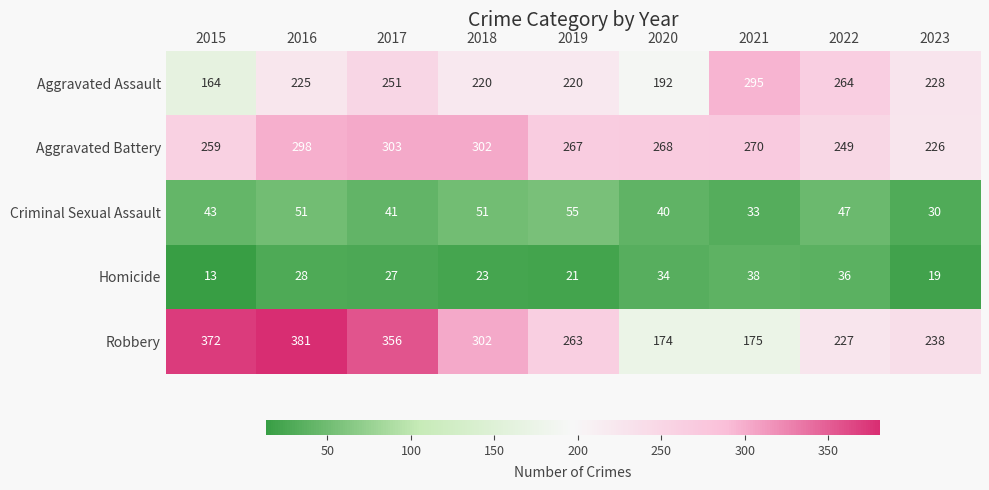

How many values in the Criminal Sexual Assault series are below 43?

4